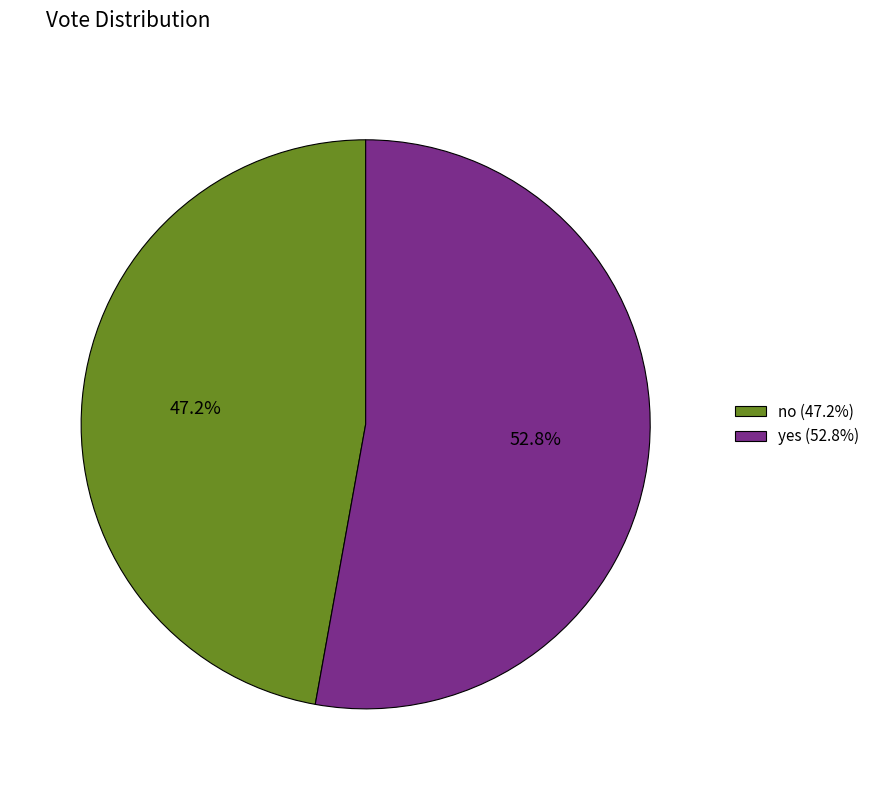

What portion of the pie excludes no?

52.8%